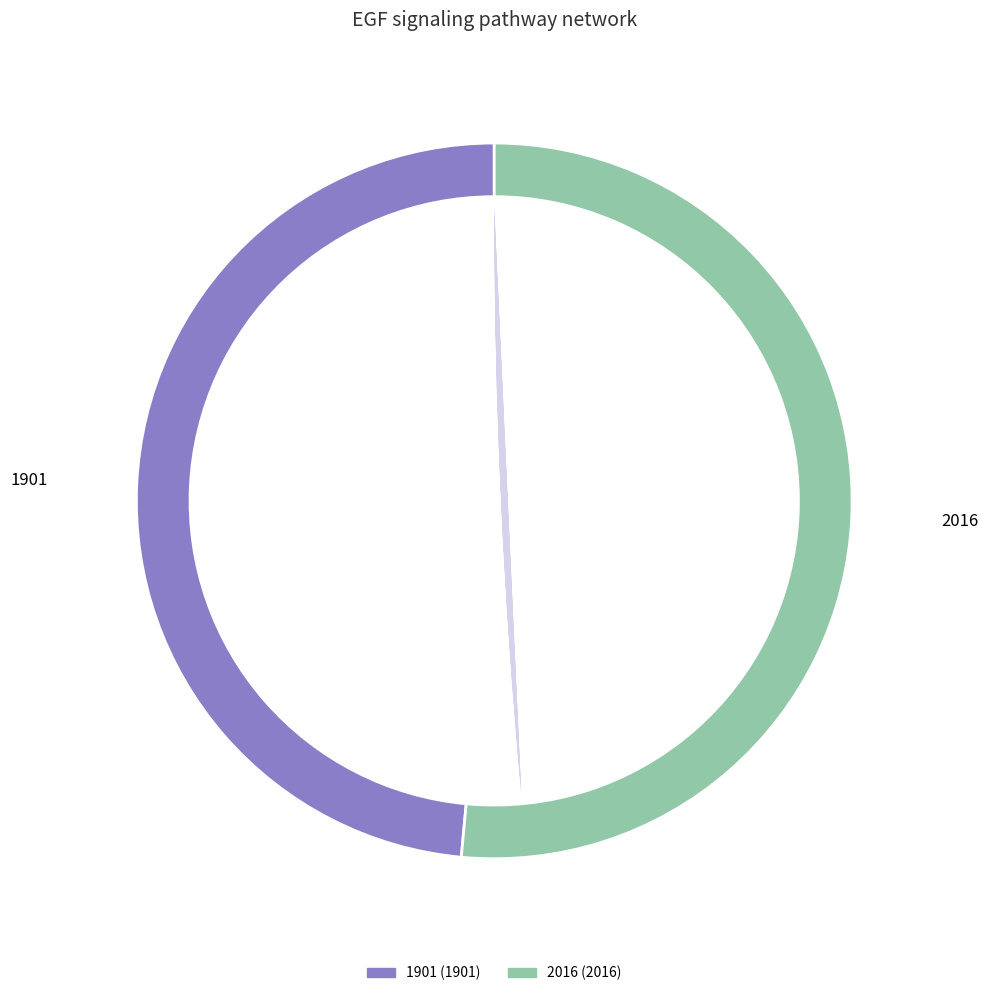

How many segments does this pie chart have?

2